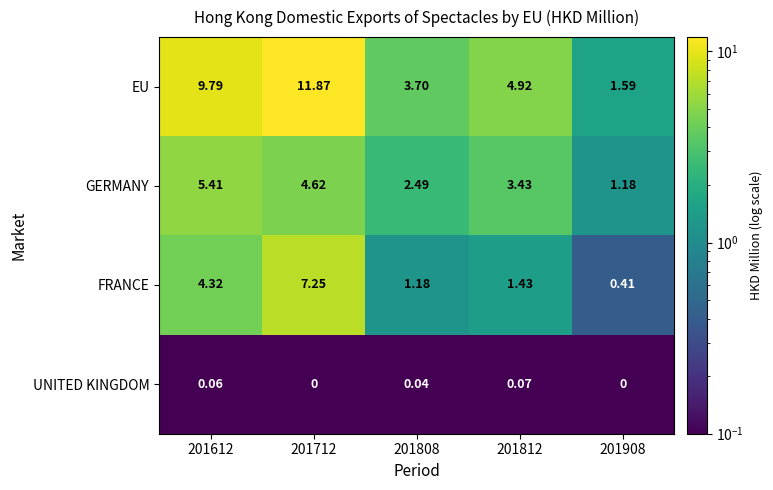

Which series changed the most between 201612 and 201908?

EU